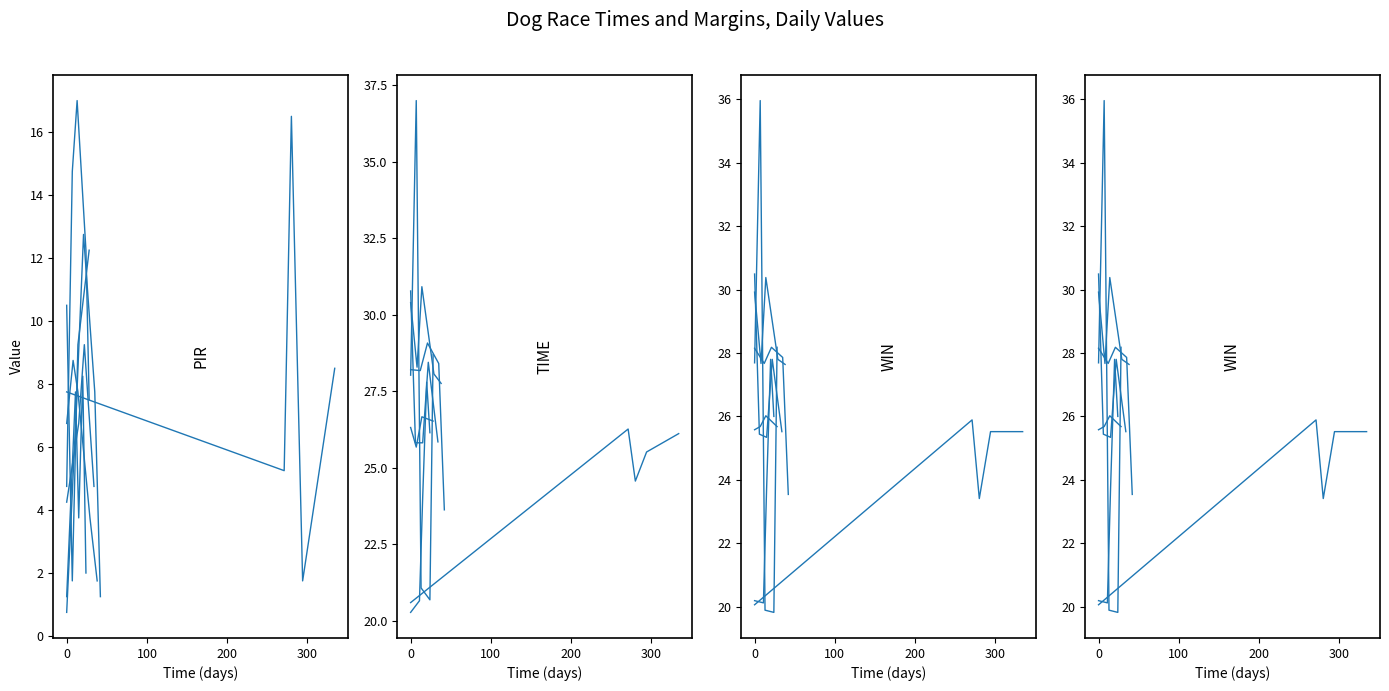

What is the spread (max minus min) of values at 300?

21.1